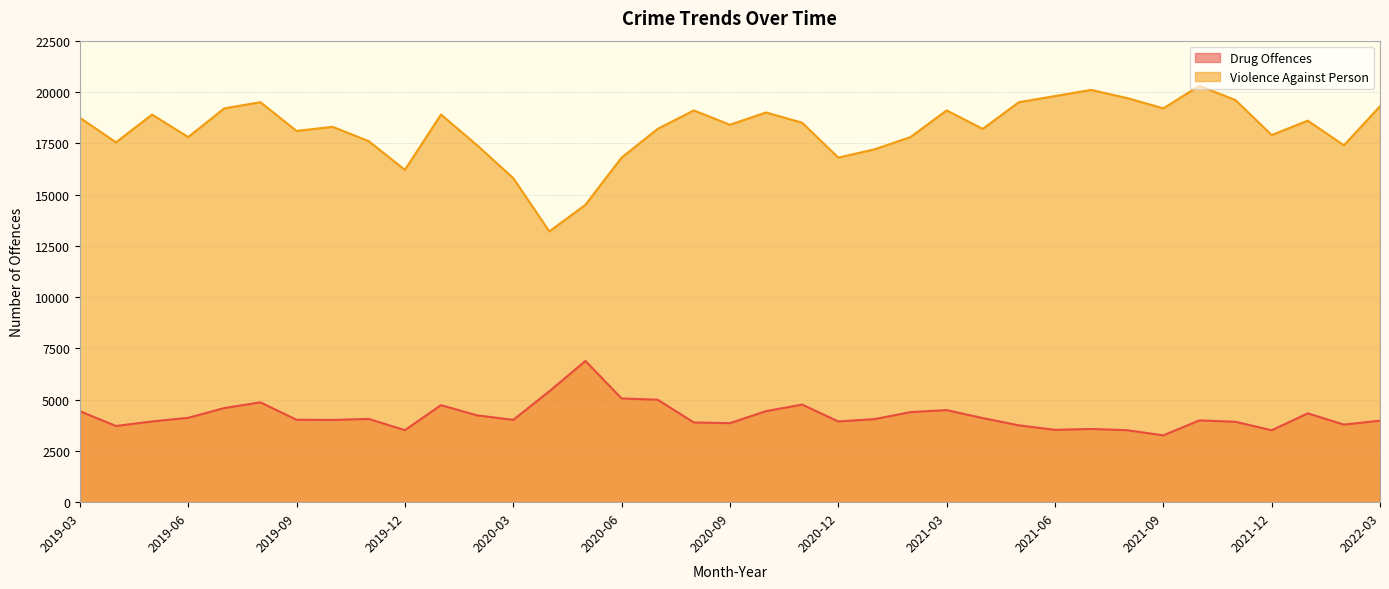

Which category has the lowest value across all series?

2021-09